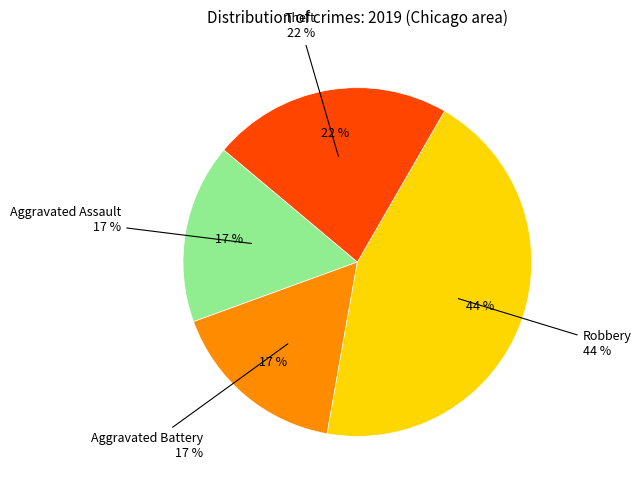

Which slice is the largest?

Robbery